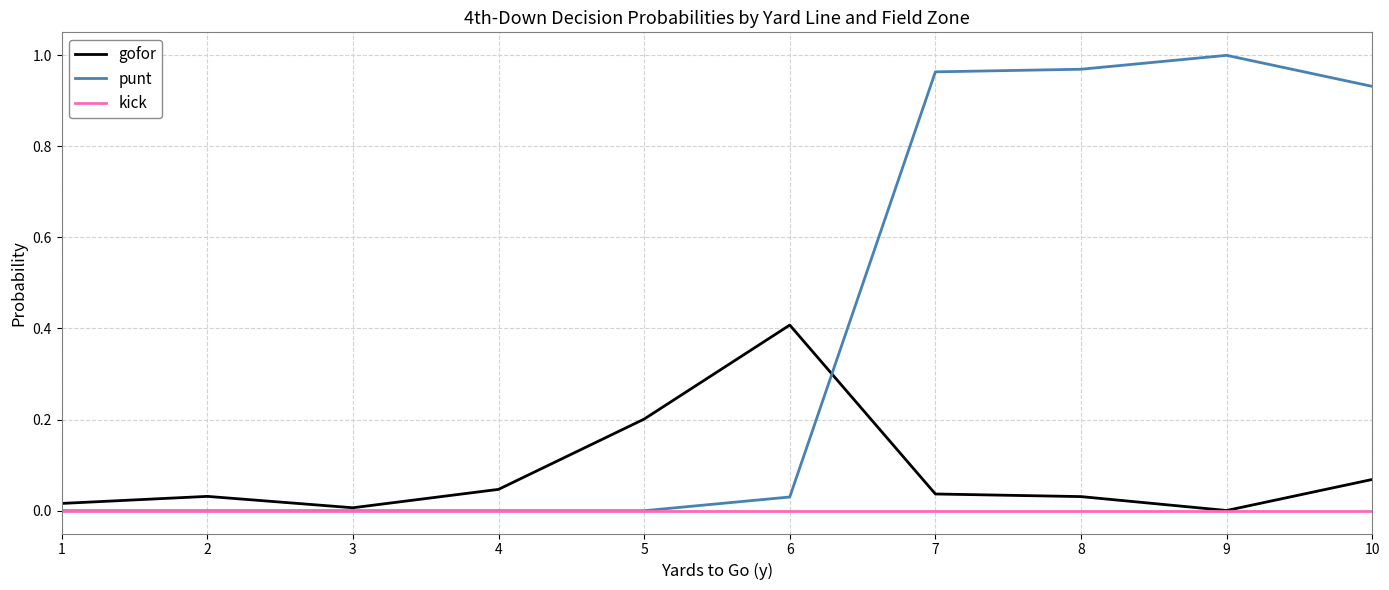

Between 5 and 9, which series saw the biggest shift?

punt